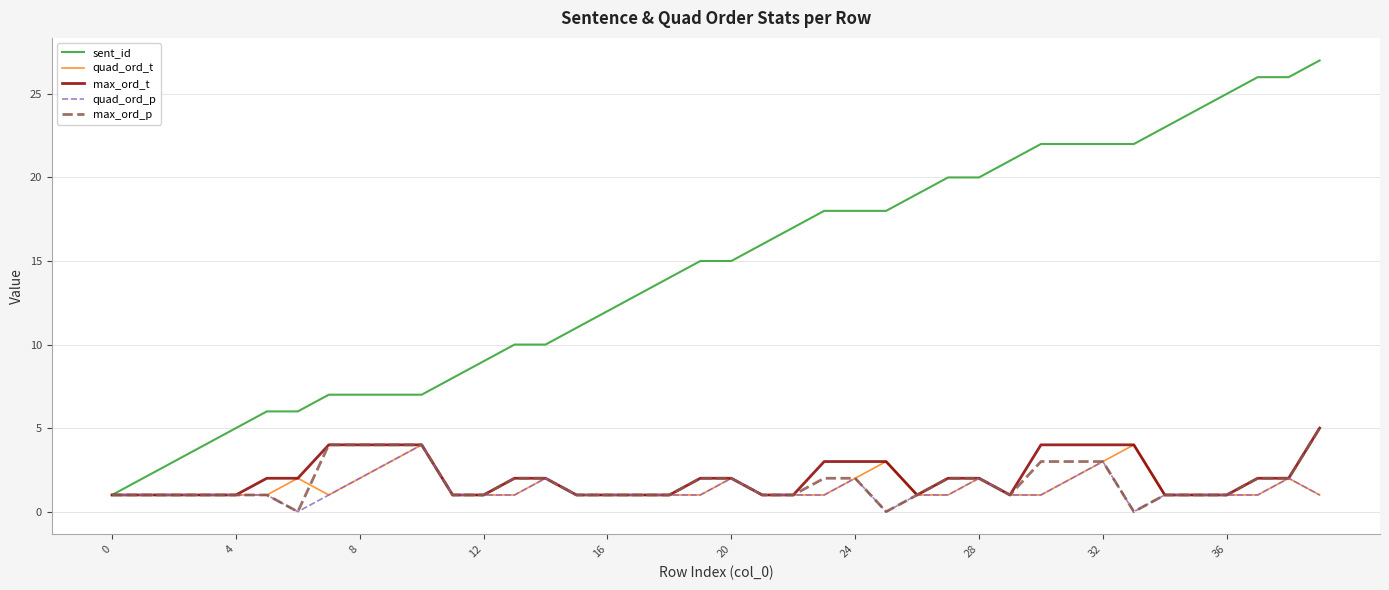

Which series has the largest total across all categories?

sent_id